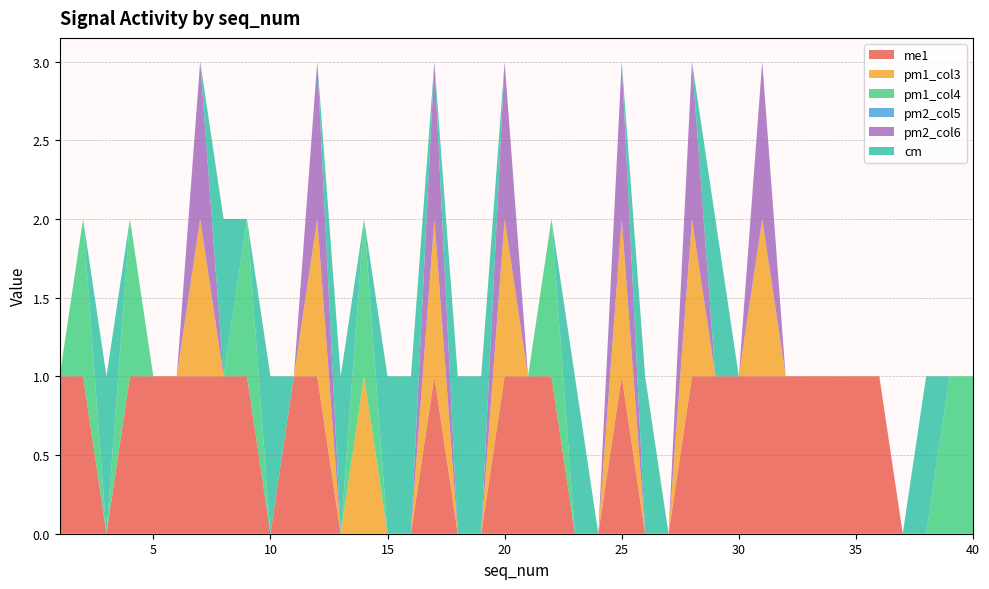

Reading left to right, list all the values displayed in this chart.

me1: 1	1	0	1	1	1	1	1	1	0	1	1	0	0	0	0	1	0	0	1	1	1	0	0	1	0	0	1	1	1	1	1	1	1	1	1	0	0	0	0
pm1_col3: 0	0	0	0	0	0	1	0	0	0	0	1	0	1	0	0	1	0	0	1	0	0	0	0	1	0	0	1	0	0	1	0	0	0	0	0	0	0	0	0
pm1_col4: 0	1	0	1	0	0	0	0	1	0	0	0	0	1	0	0	0	0	0	0	0	1	0	0	0	0	0	0	0	0	0	0	0	0	0	0	0	0	1	1
pm2_col5: 0	0	0	0	0	0	0	0	0	0	0	0	0	0	0	0	0	0	0	0	0	0	0	0	0	0	0	0	0	0	0	0	0	0	0	0	0	0	0	0
pm2_col6: 0	0	0	0	0	0	1	0	0	0	0	1	0	0	0	0	1	0	0	1	0	0	0	0	1	0	0	1	0	0	1	0	0	0	0	0	0	0	0	0
cm: 0	0	1	0	0	0	0	1	0	1	0	0	1	0	1	1	0	1	1	0	0	0	1	0	0	1	0	0	1	0	0	0	0	0	0	0	0	1	0	0